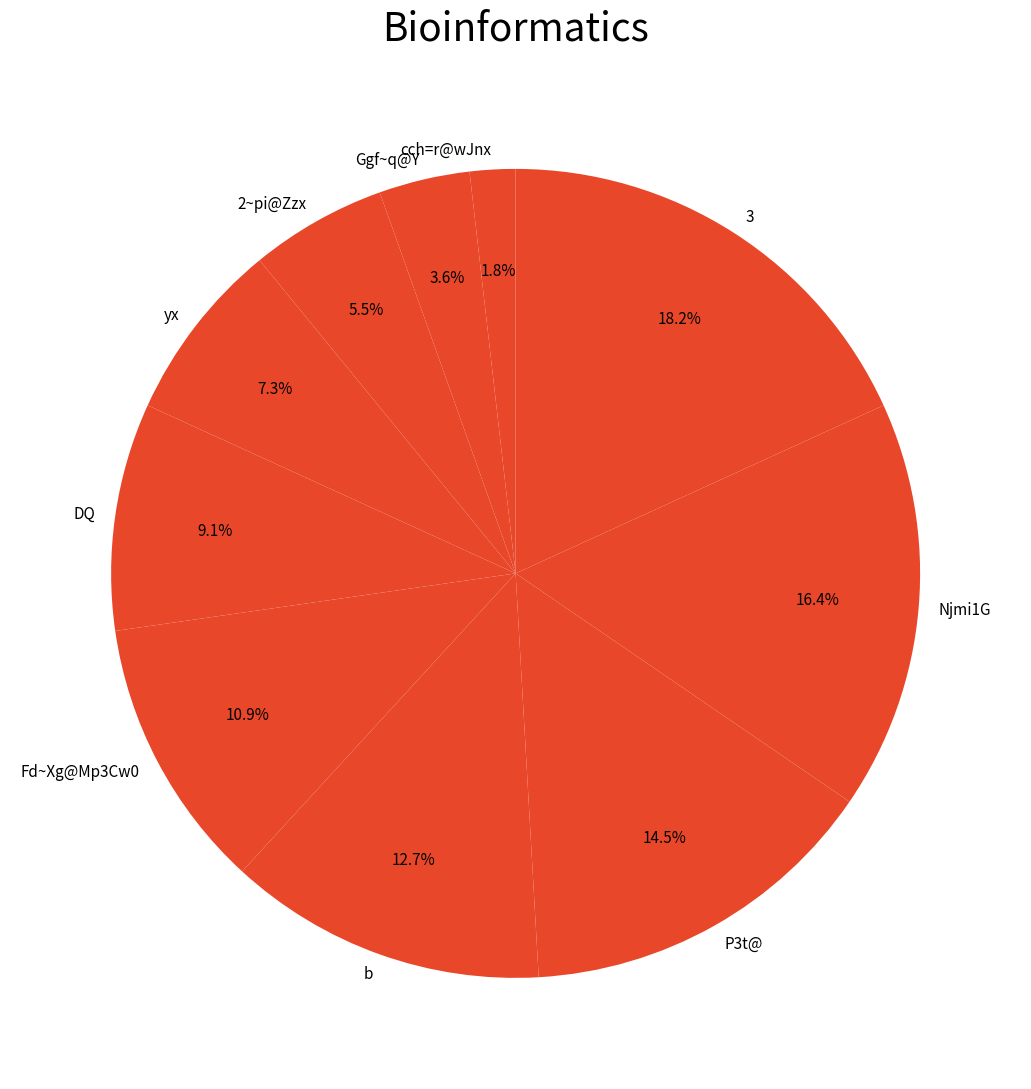

Rank the categories by value from lowest to highest.

cch=r@wJnx, Ggf~q@Y, 2~pi@Zzx, yx, DQ, Fd~Xg@Mp3Cw0, b, P3t@, Njmi1G, 3